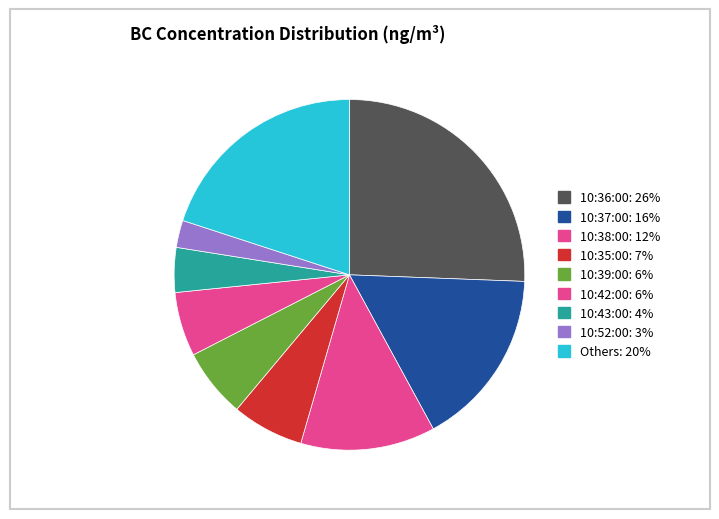

Does any single category account for the majority?

No